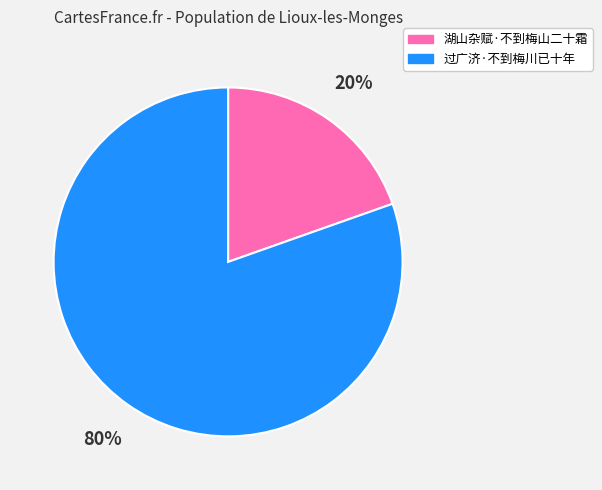

True or false: 湖山杂赋·不到梅山二十霜 accounts for 9% of the total.

False